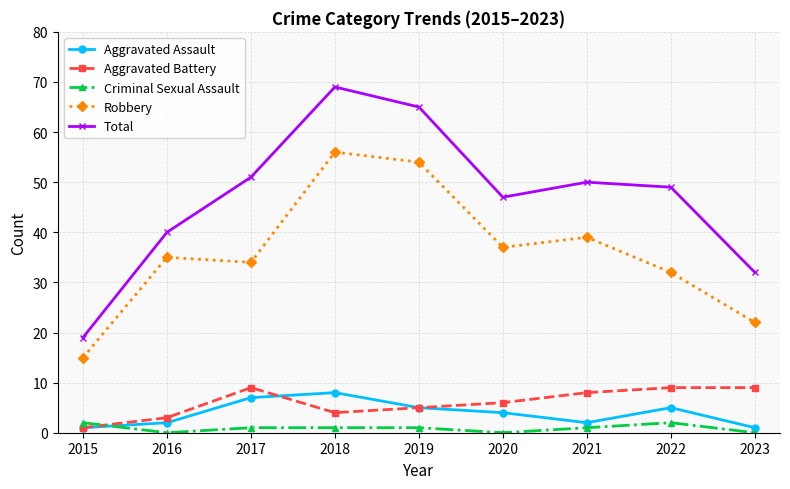

True or false: Robbery and Aggravated Battery cross at least once.

False